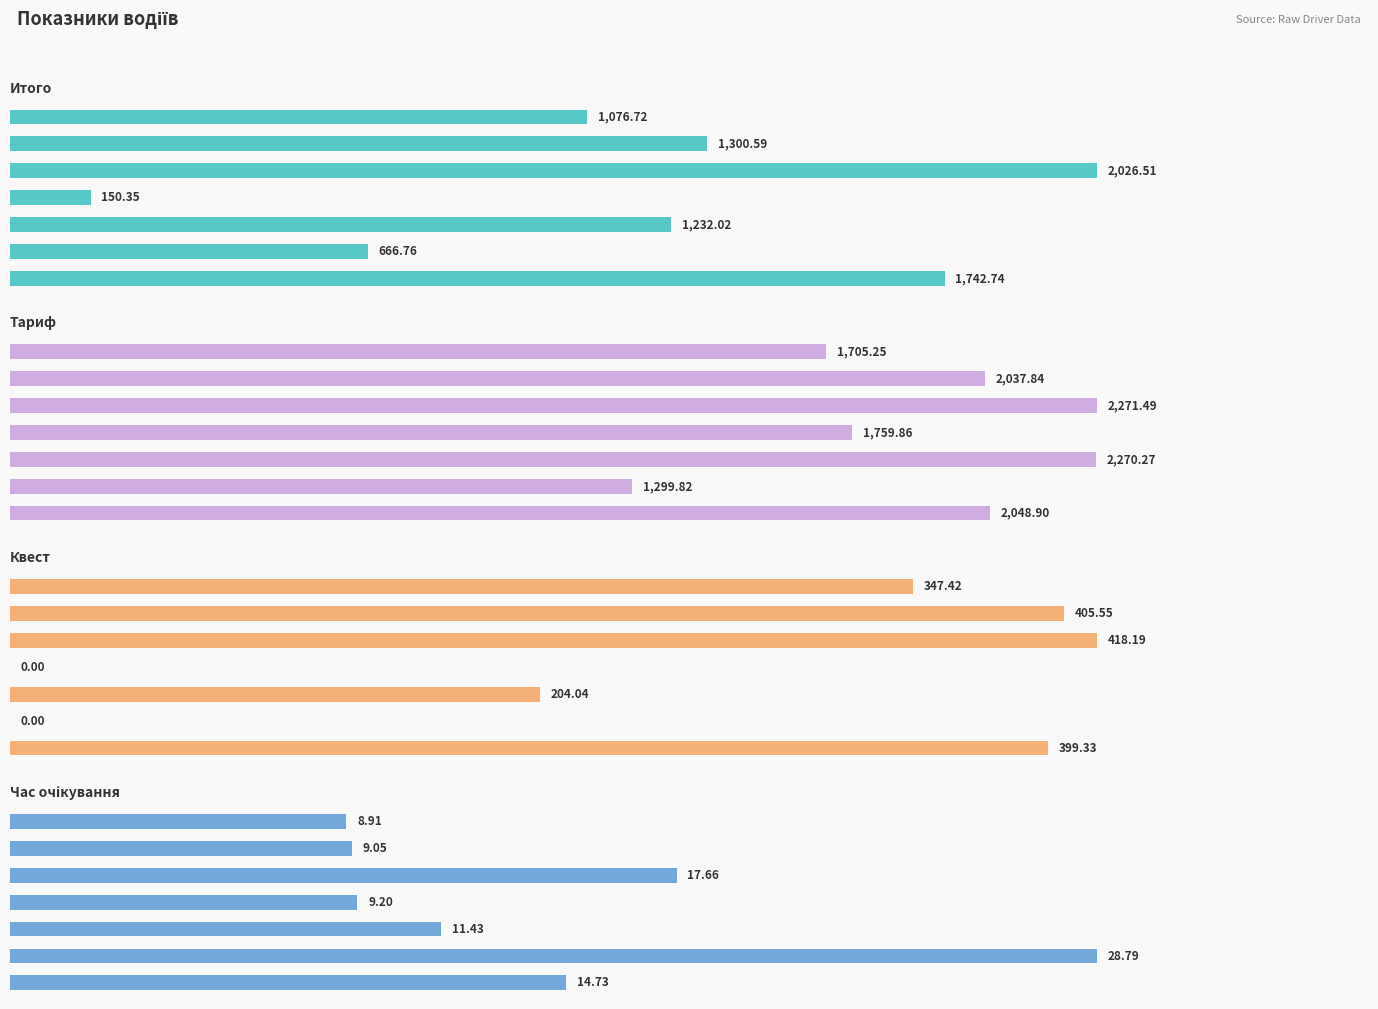

The value of Час очікування at 6 is 19.5. True or false?

False